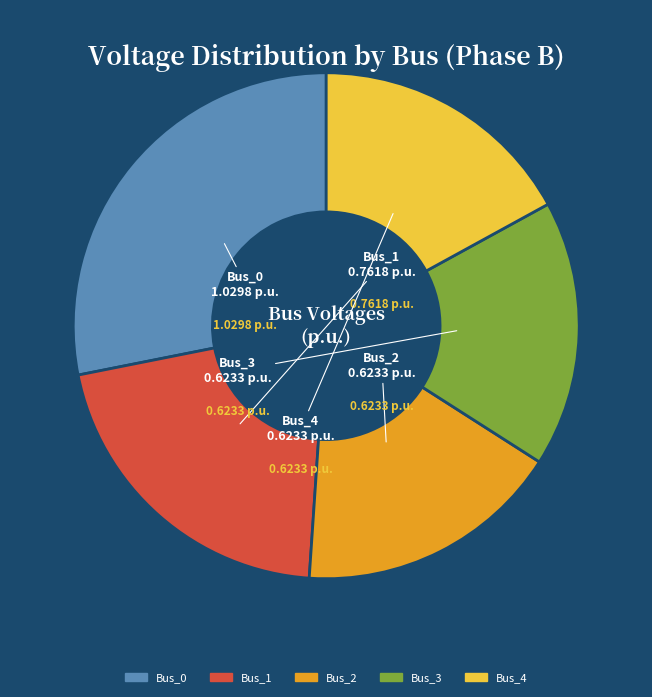

Combined, do Bus_3 and Bus_1 account for over 50%?

No